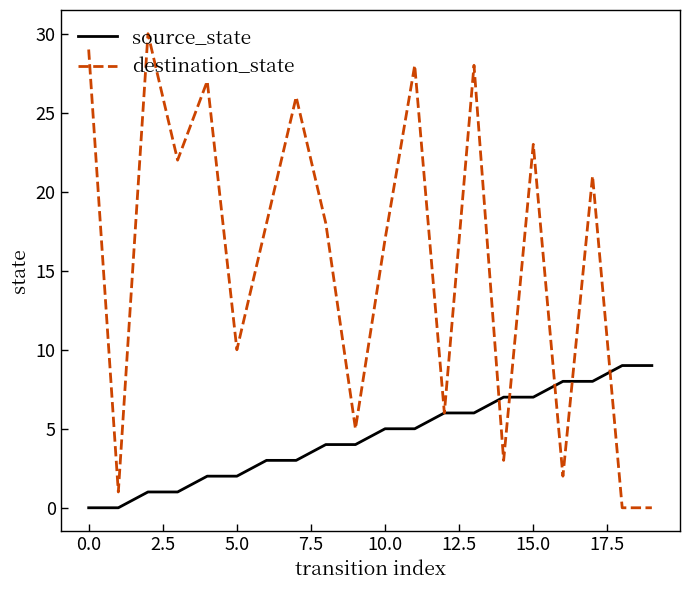

Which series has the largest total across all categories?

destination_state